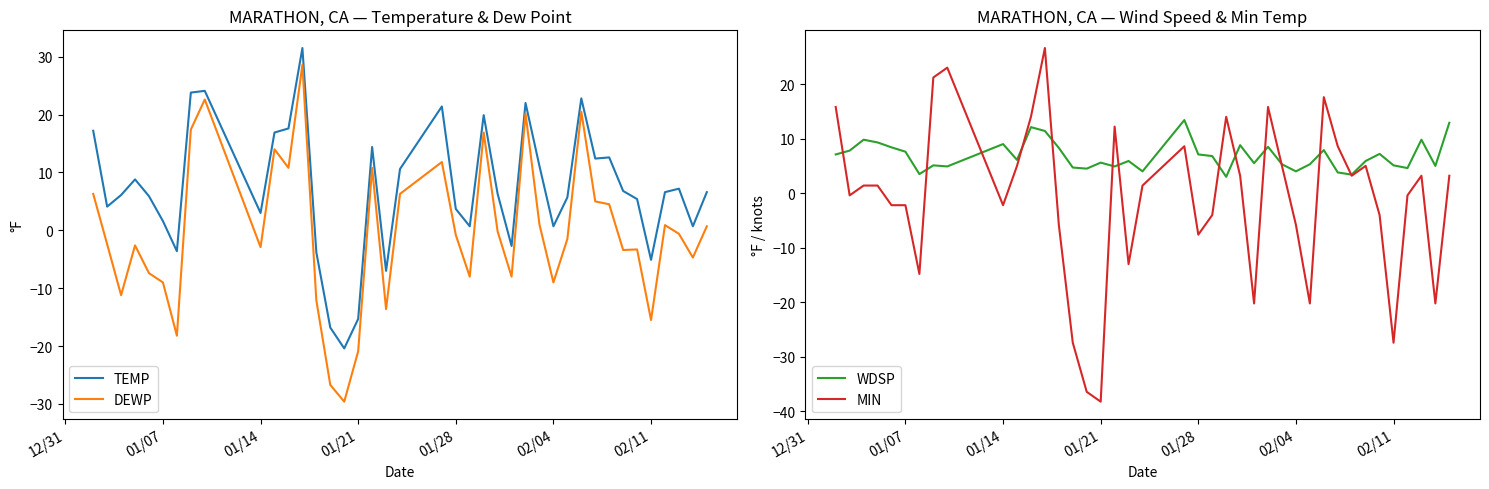

In MIN, how many points are lower than both neighbors (excluding endpoints)?

11